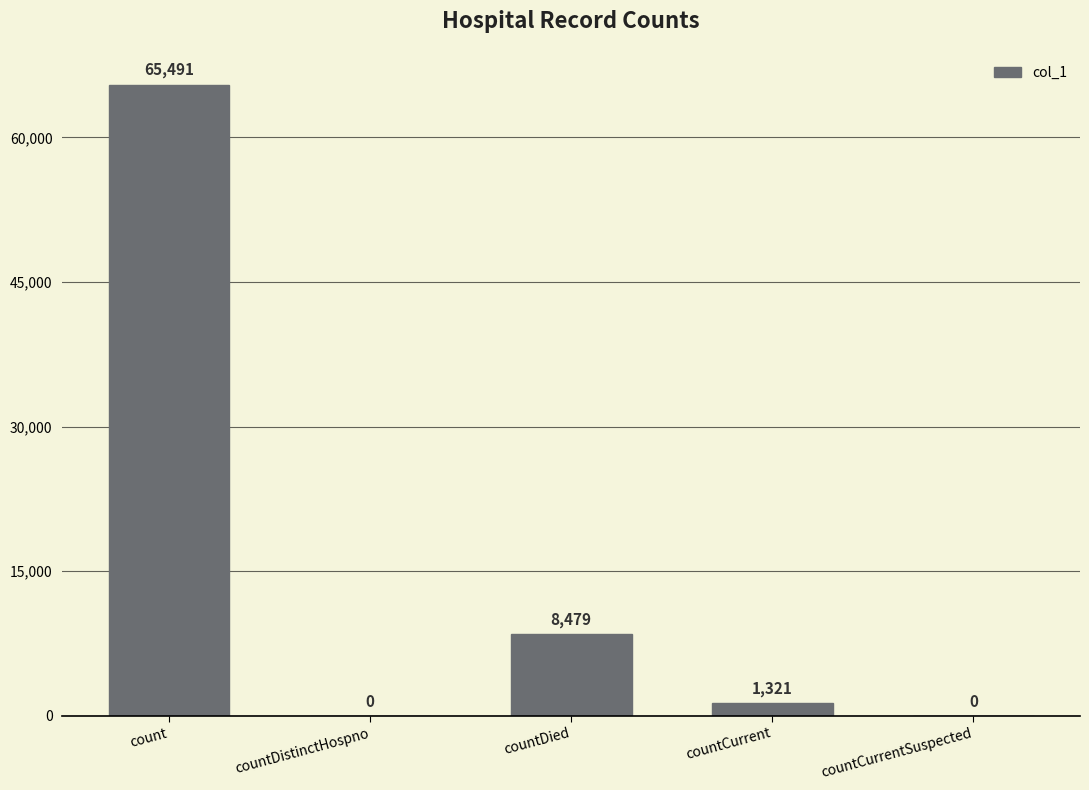

How many values are above zero?

3